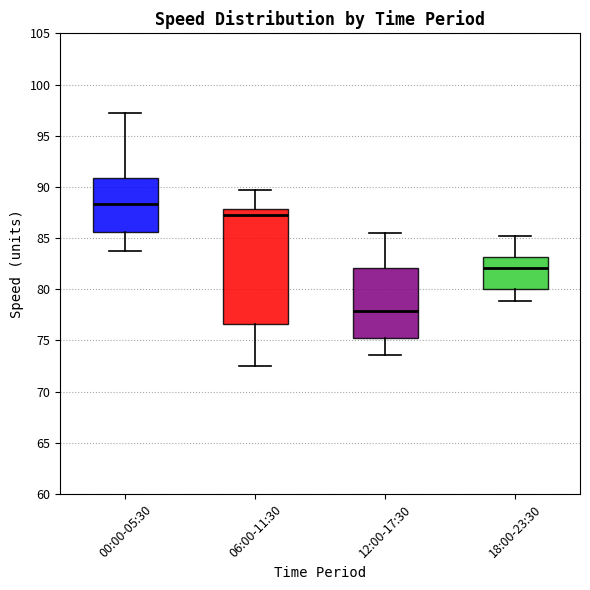

Reading left to right, transcribe this box plot: for each box, give where its median line is, the range the box spans, and where its two whiskers end, as read against the y-axis. The values are not printed on the chart, so give them approximately, as read against the axis.

00:00-05:30: median 88.5, box 85.5 to 91.0, whiskers 83.5 to 97.5
06:00-11:30: median 87.0, box 76.5 to 88.0, whiskers 72.5 to 89.5
12:00-17:30: median 78.0, box 75.0 to 82.0, whiskers 73.5 to 85.5
18:00-23:30: median 82.0, box 80.0 to 83.0, whiskers 79.0 to 85.0